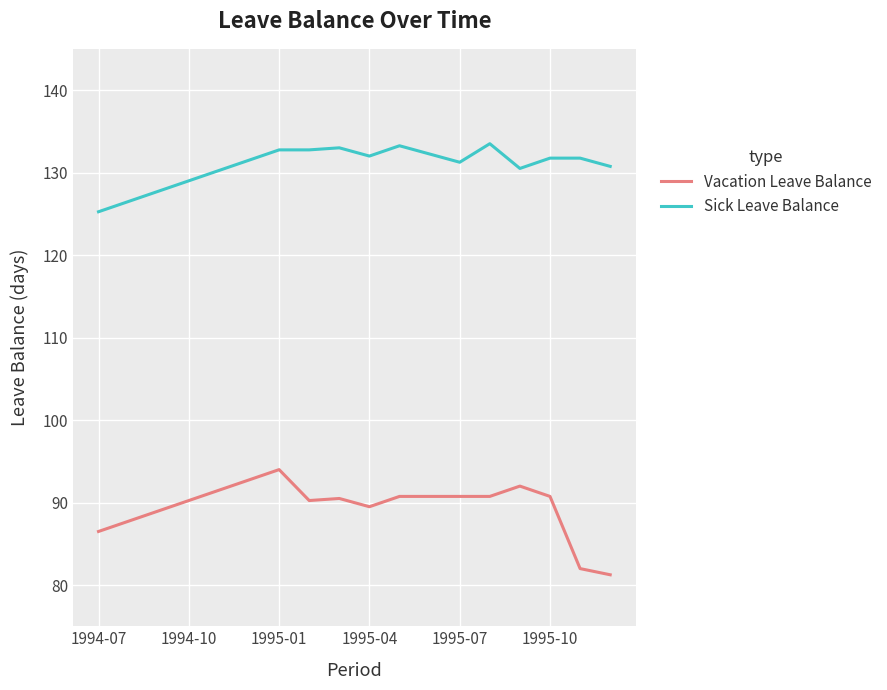

Which series has the largest range (max minus min)?

Vacation Leave Balance